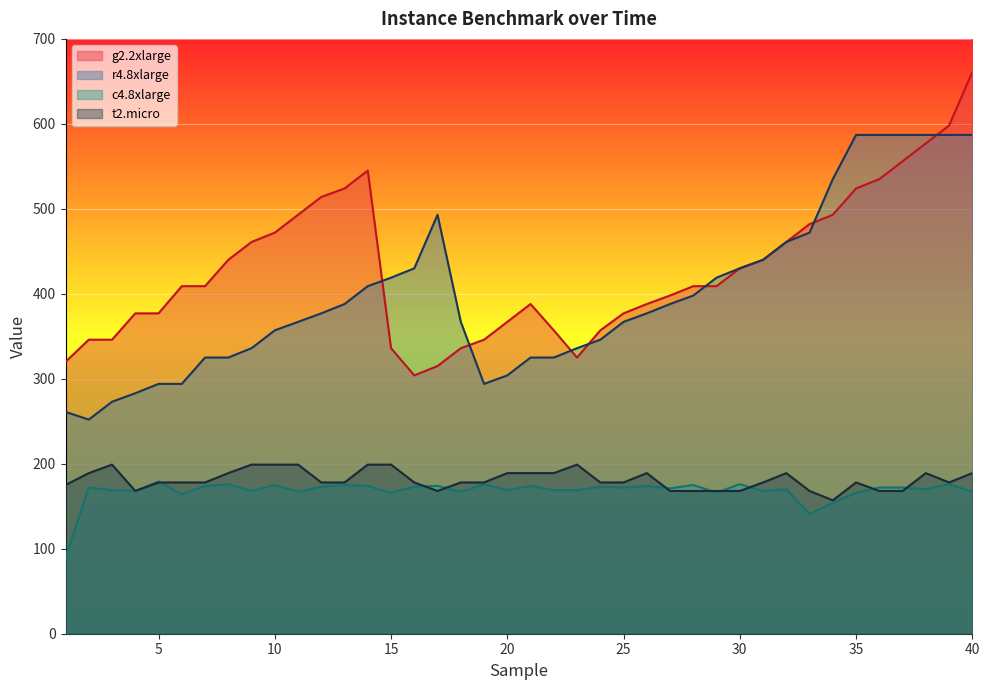

What is the difference between the highest and lowest values at 25?

205.0